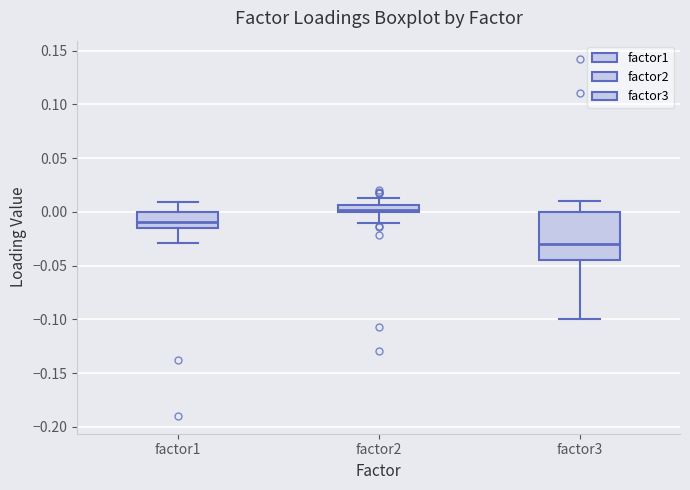

Where does the lower whisker of the box for factor3 end on the y-axis? The values are not printed on the chart, so give them approximately, as read against the axis.

-0.100